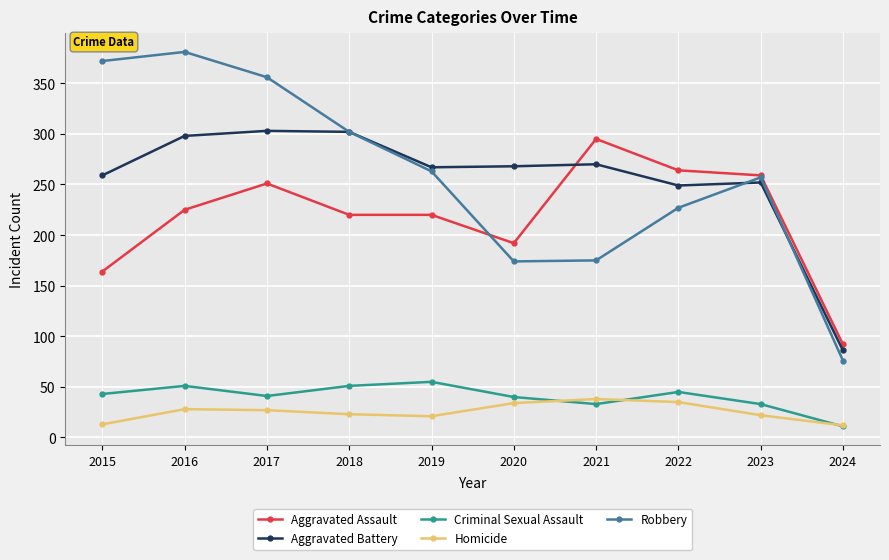

Is the value of Homicide at 2023 greater than the value of Aggravated Battery at 2017?

No